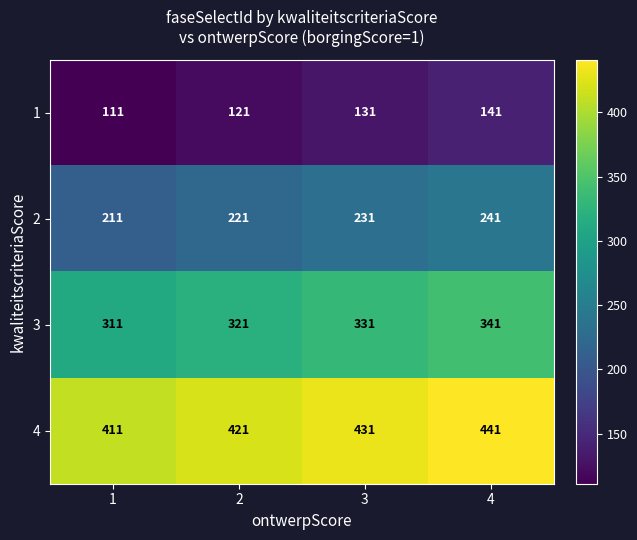

True or false: 1 has a value of 141 at 4.

True